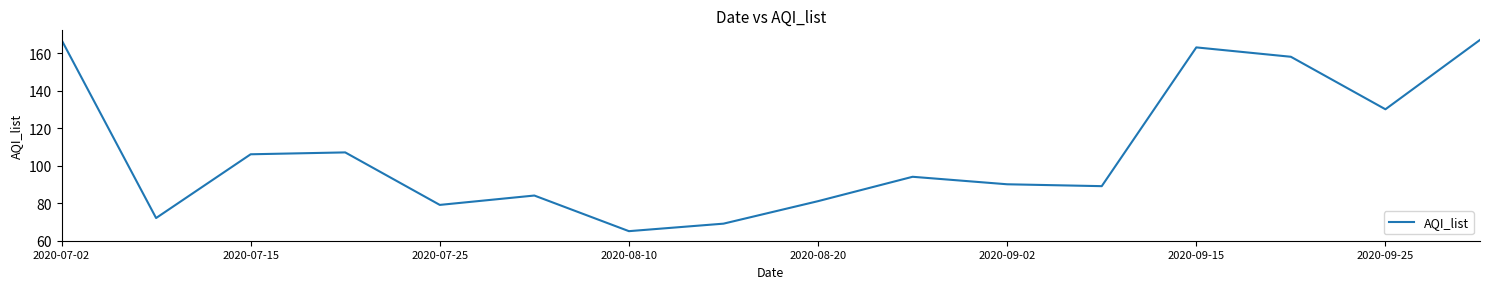

What is the greatest value displayed?

167